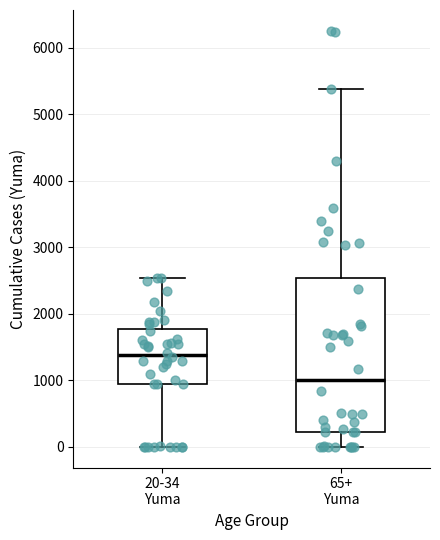

Which box has the highest median line?

20-34 Yuma